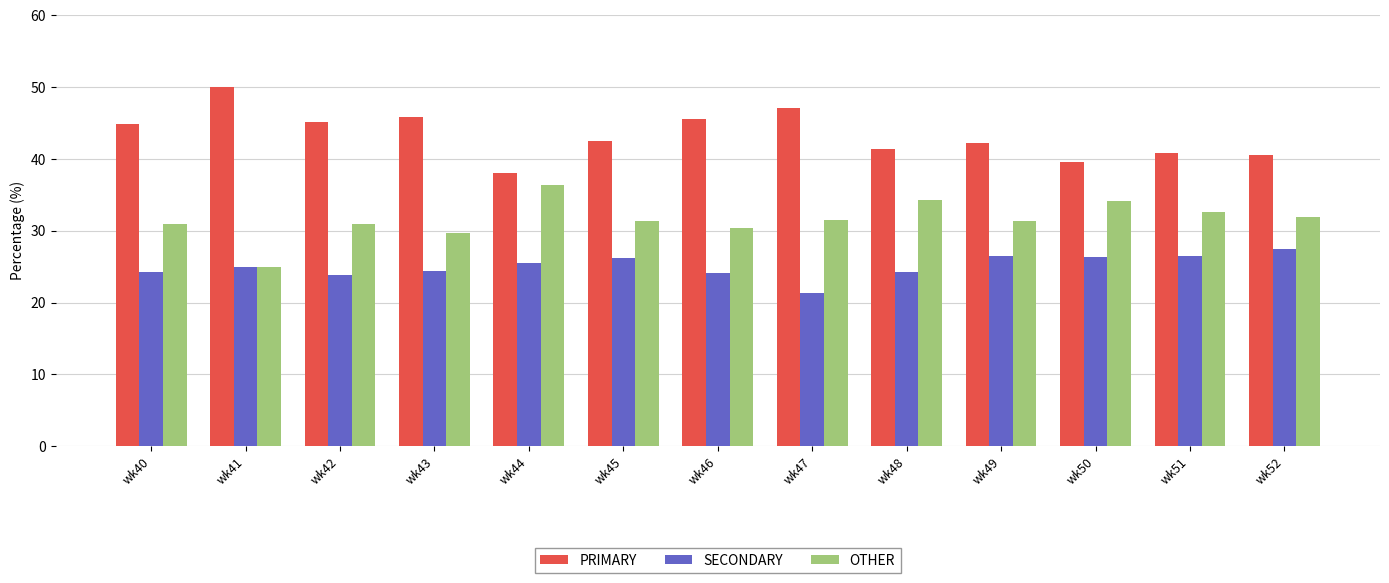

What is the highest value of the OTHER series?

36.4